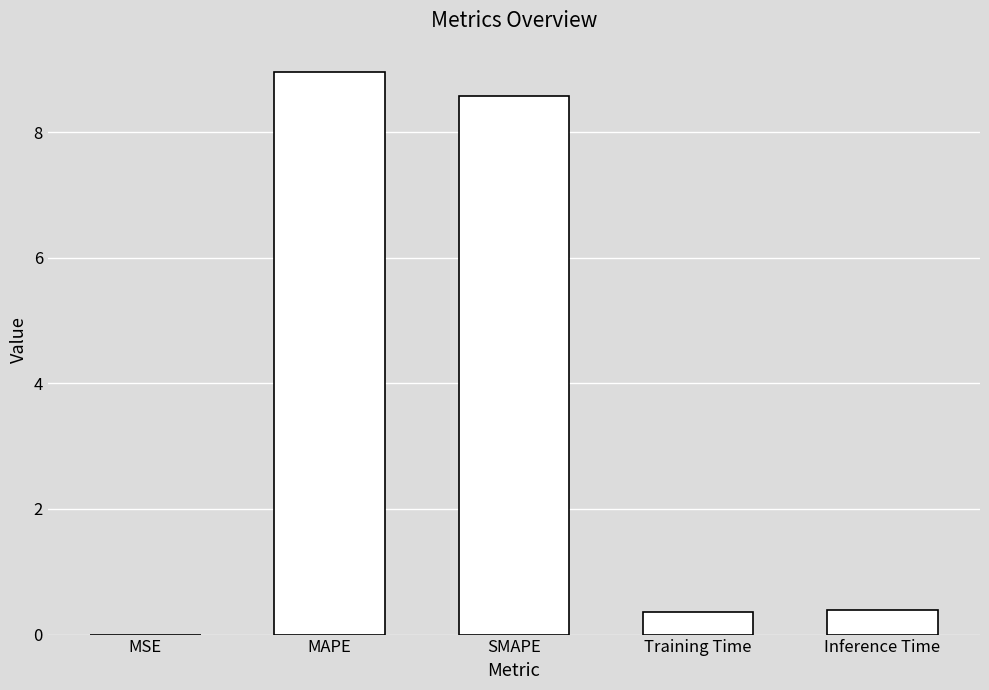

Read the value at MAPE.

9.0